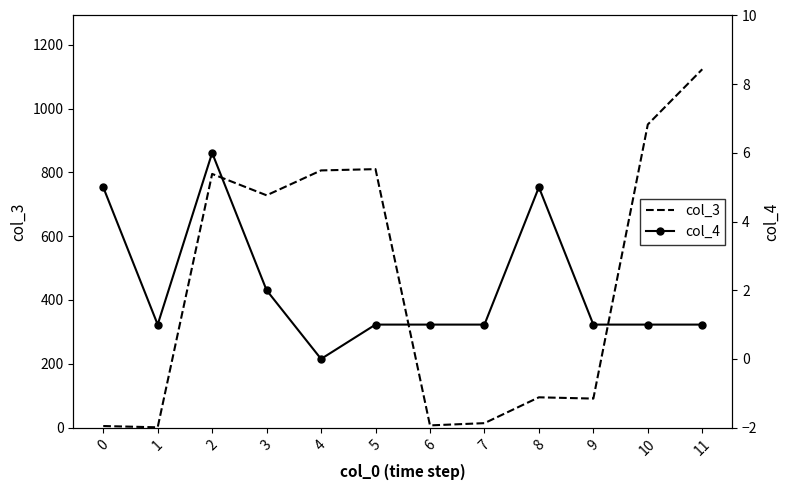

What is the value of the col_3 point at the 10th from the left?

91